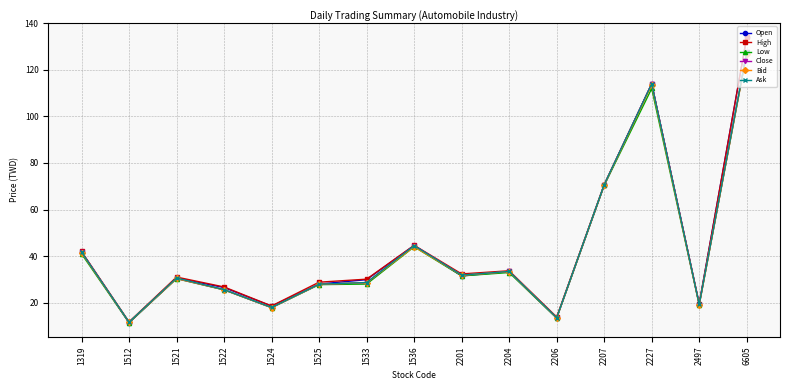

True or false: High has a value of 40.2 at 1522.

False